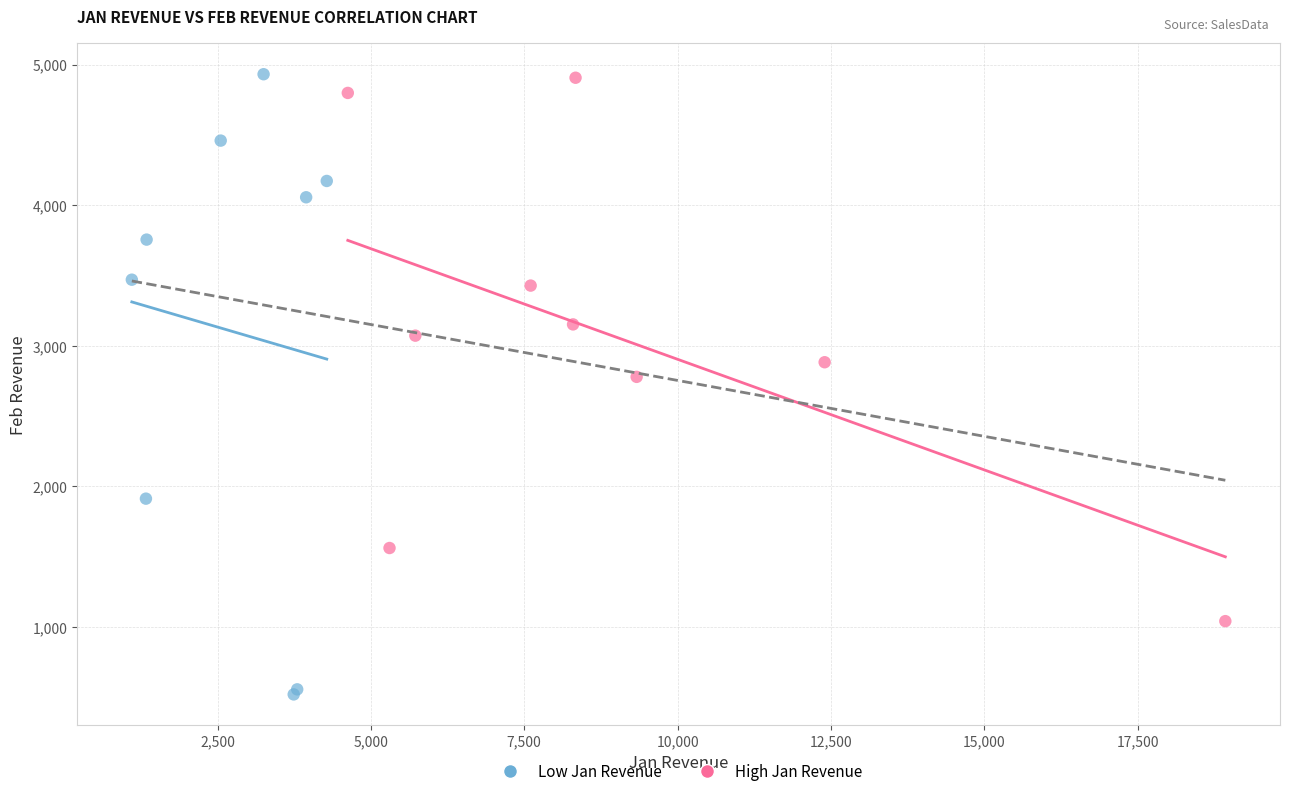

Which series has the largest Y range (max minus min)?

Low Jan Revenue